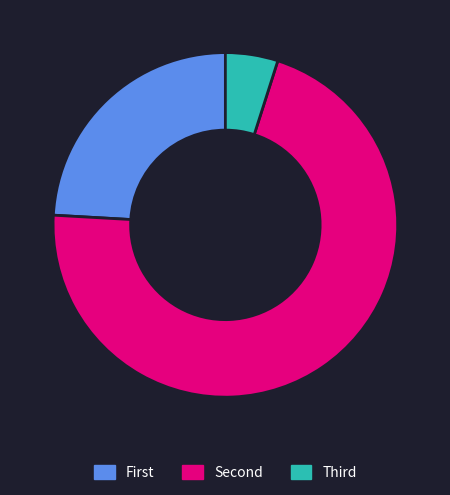

Does any single category account for the majority?

Yes